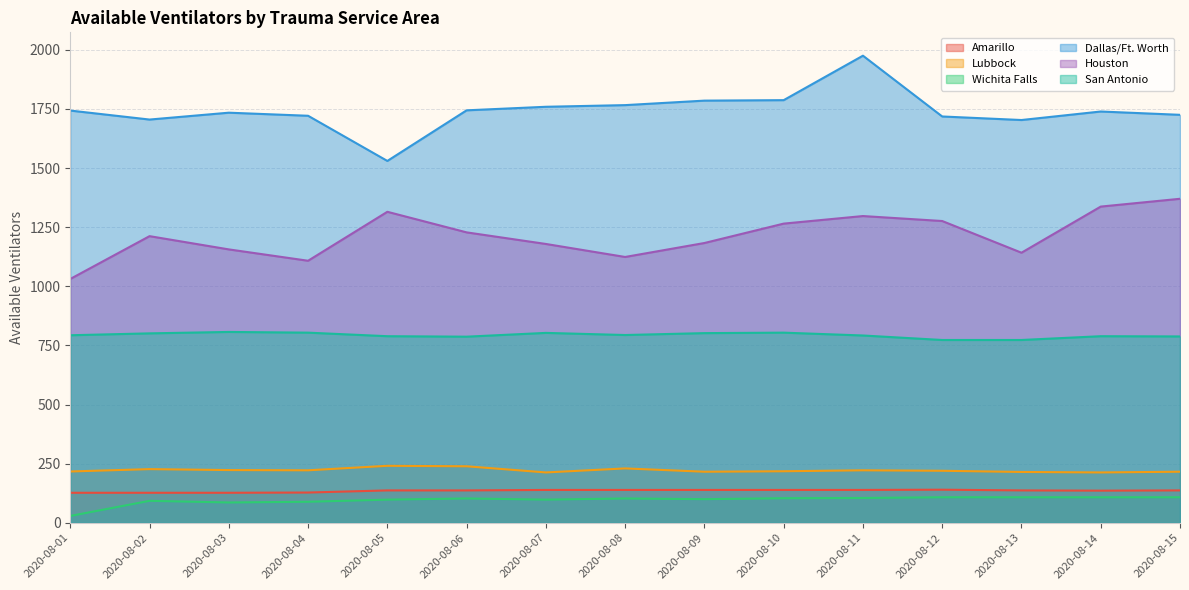

What is the spread (max minus min) of values at 2020-08-02?

1612